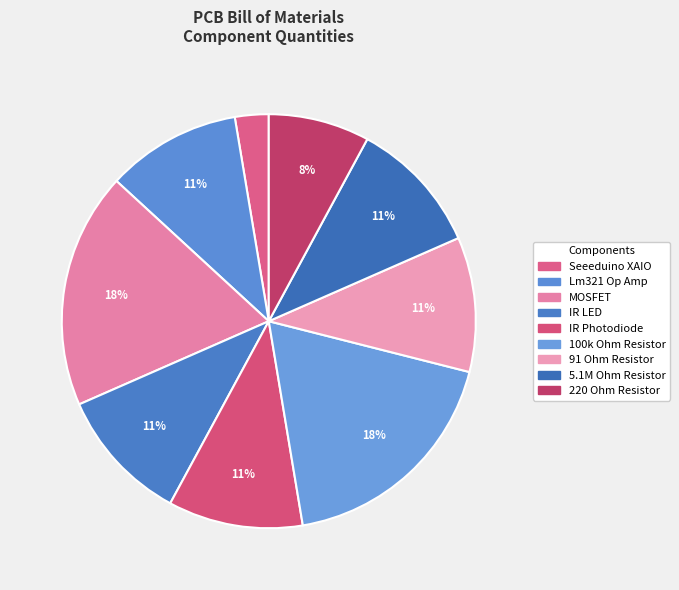

Which category has the smallest portion of the pie?

Seeeduino XAIO